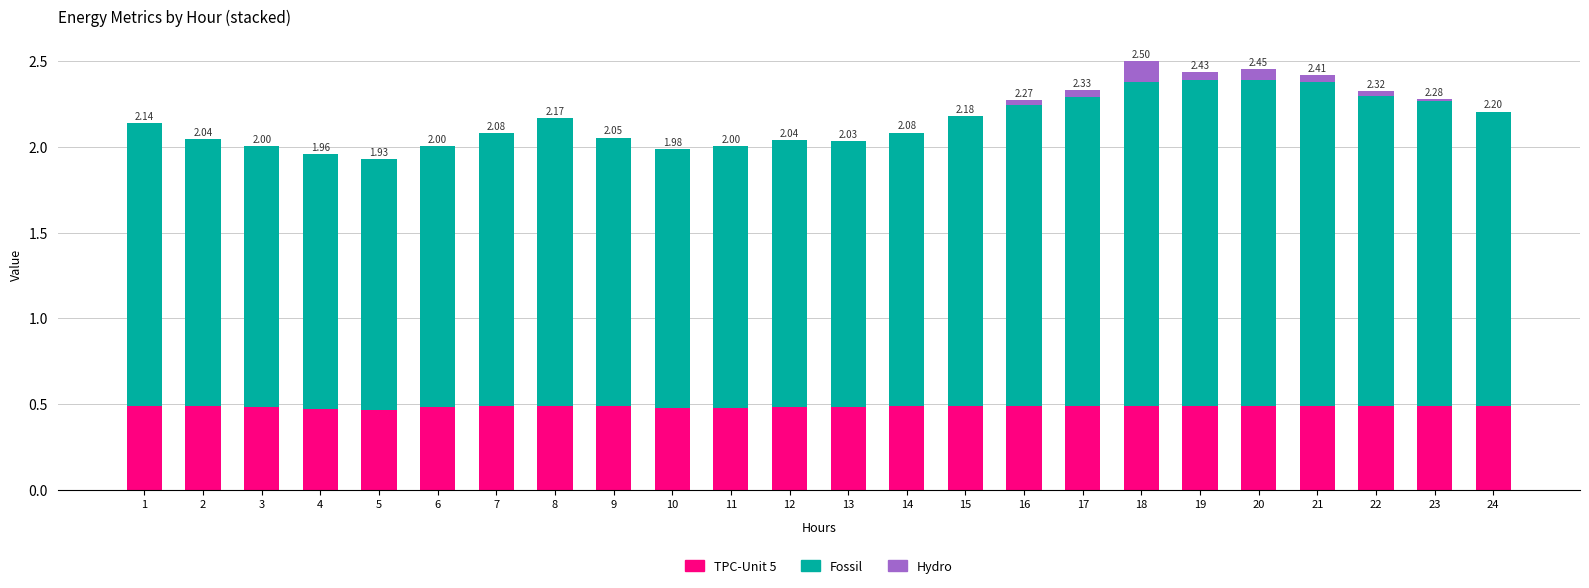

Which series changed the most between 2 and 6?

Fossil